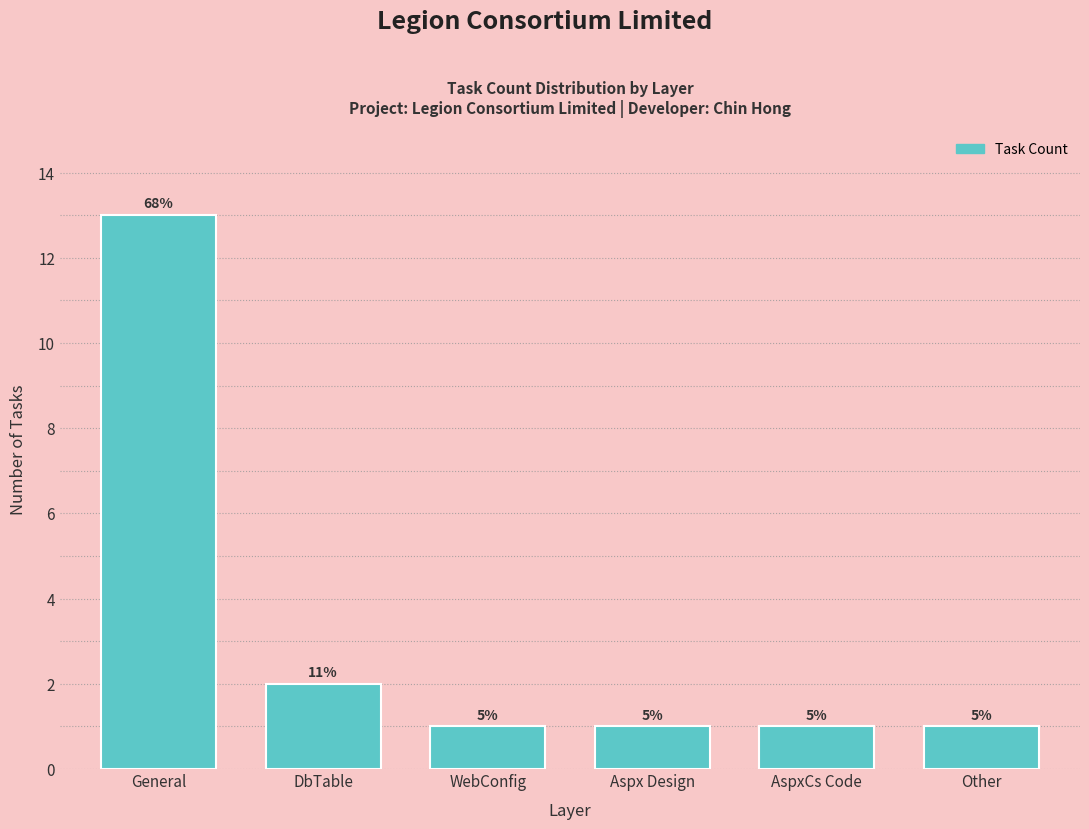

How many bars are there in total?

6